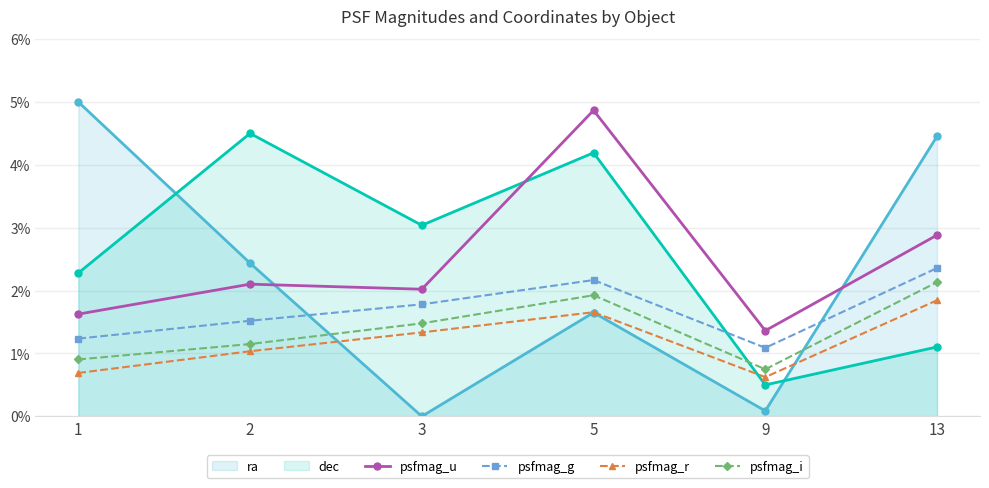

What is the value of the psfmag_g point at the 6th from the left?

2.4